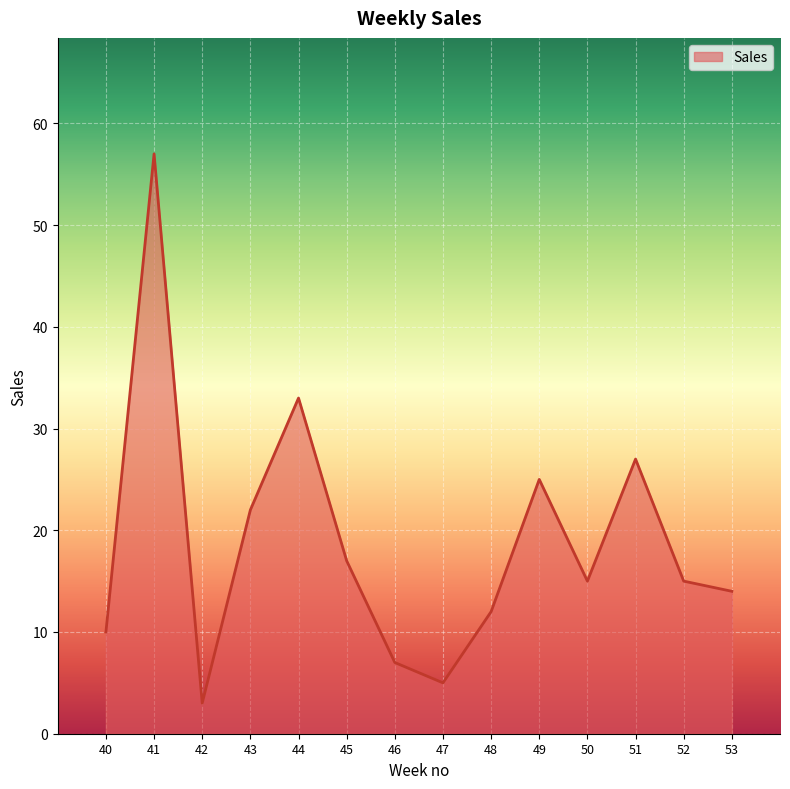

At which label does the data first exceed 15?

41